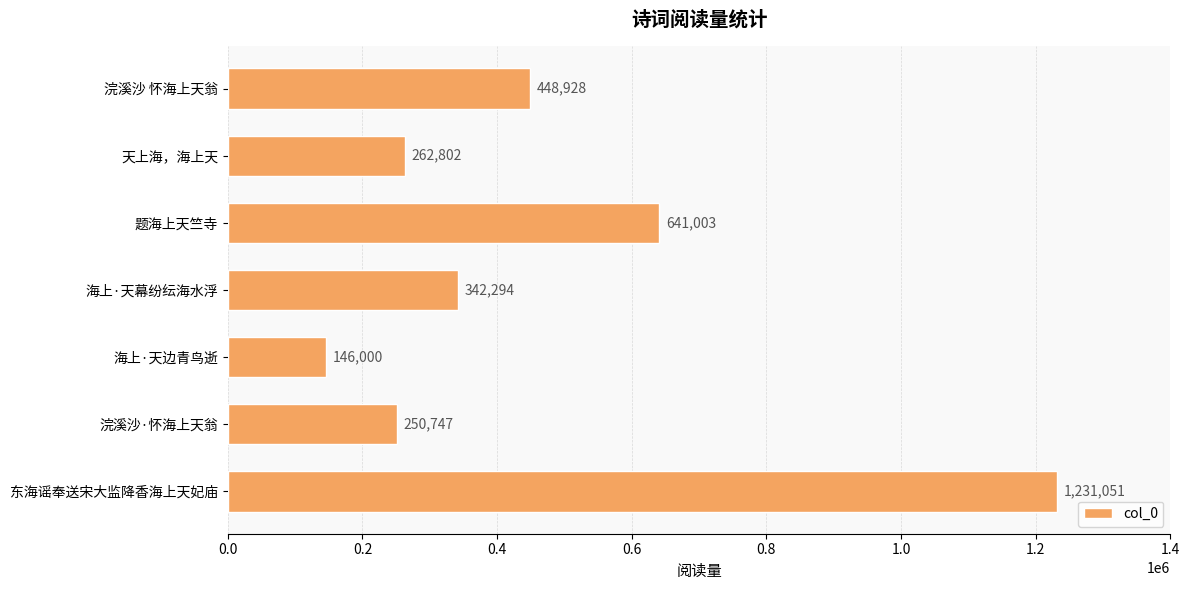

What value does the data have at 海上·天边青鸟逝?

146000